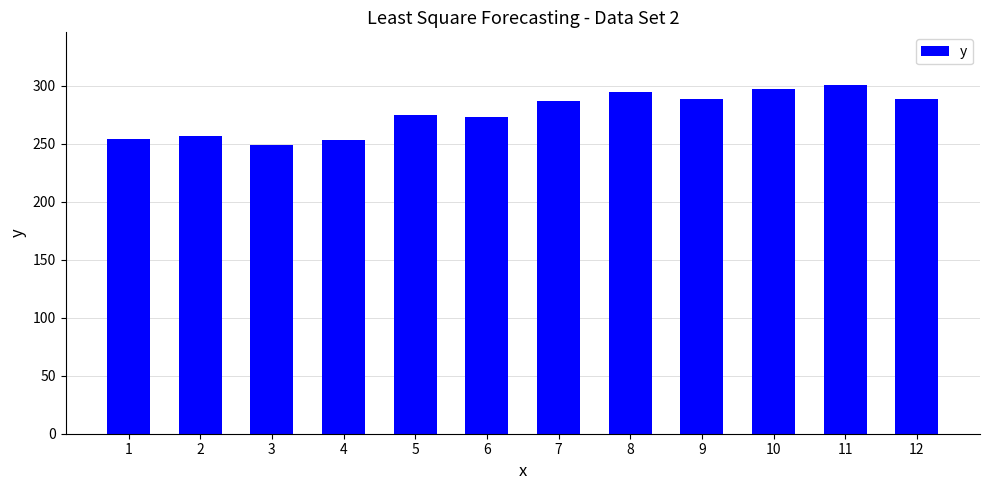

Which has a higher value, 3 or 6?

6